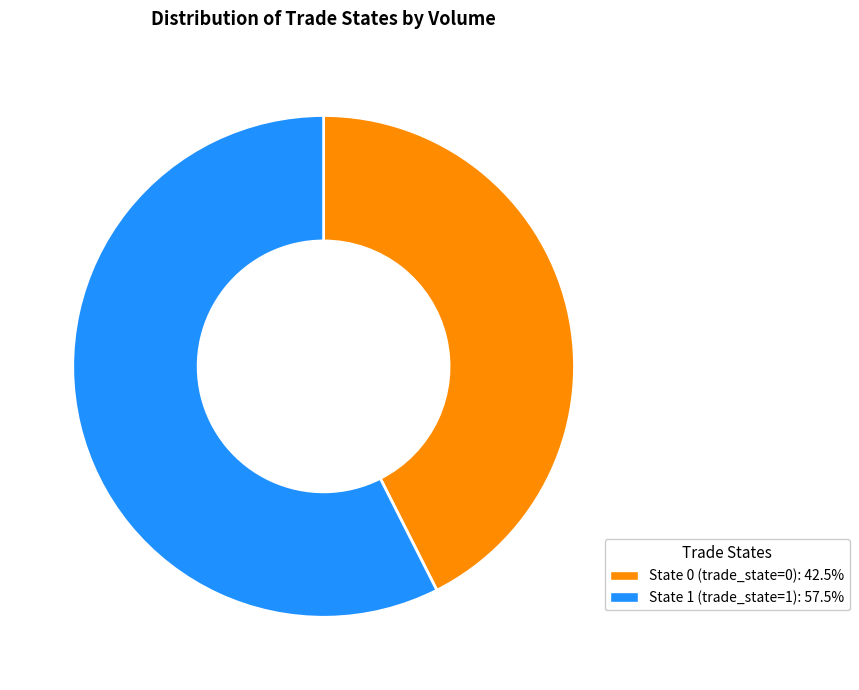

Rank the categories by value from highest to lowest.

State 1, State 0